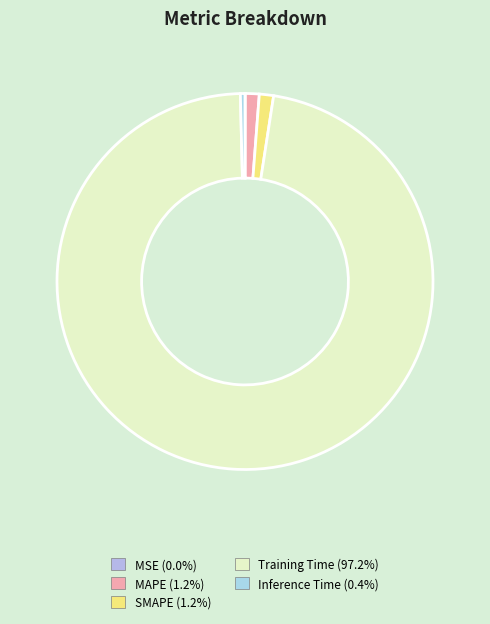

True or false: MSE accounts for 8% of the total.

False